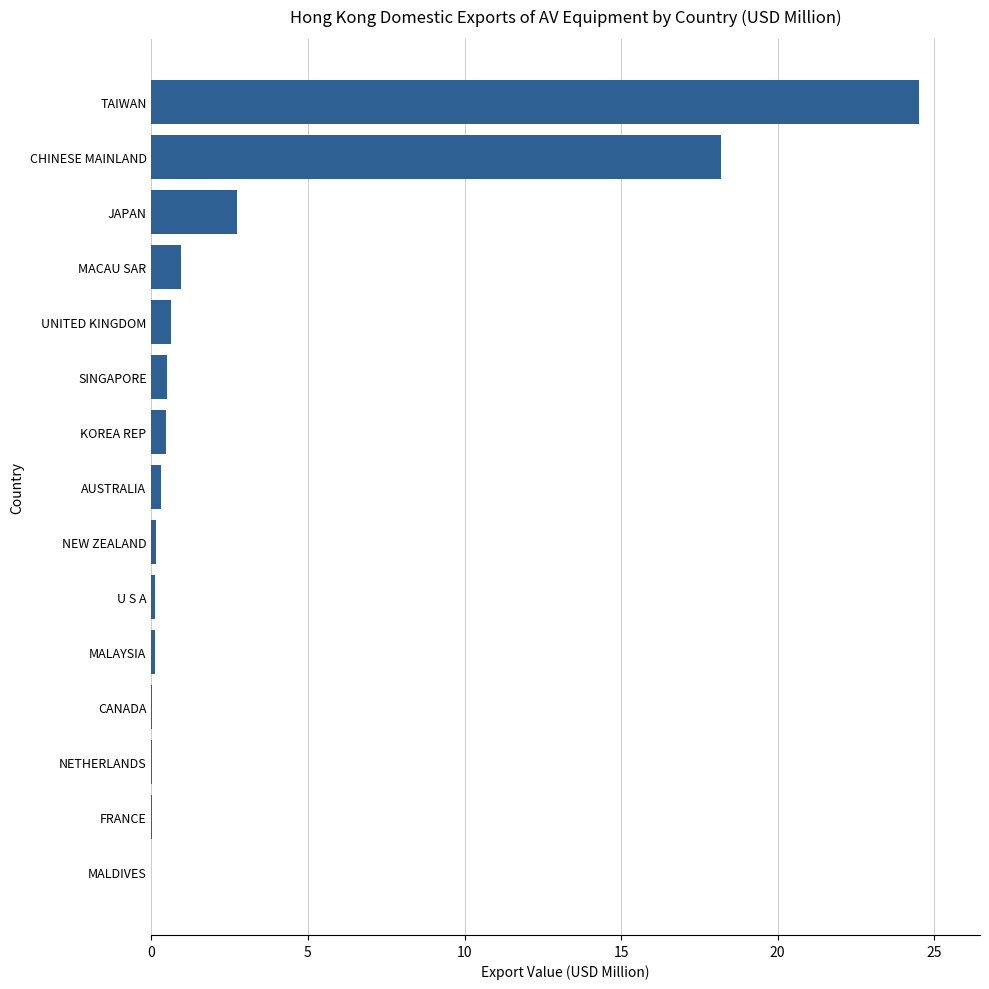

Where is the data nearest to the value 12?

CHINESE MAINLAND